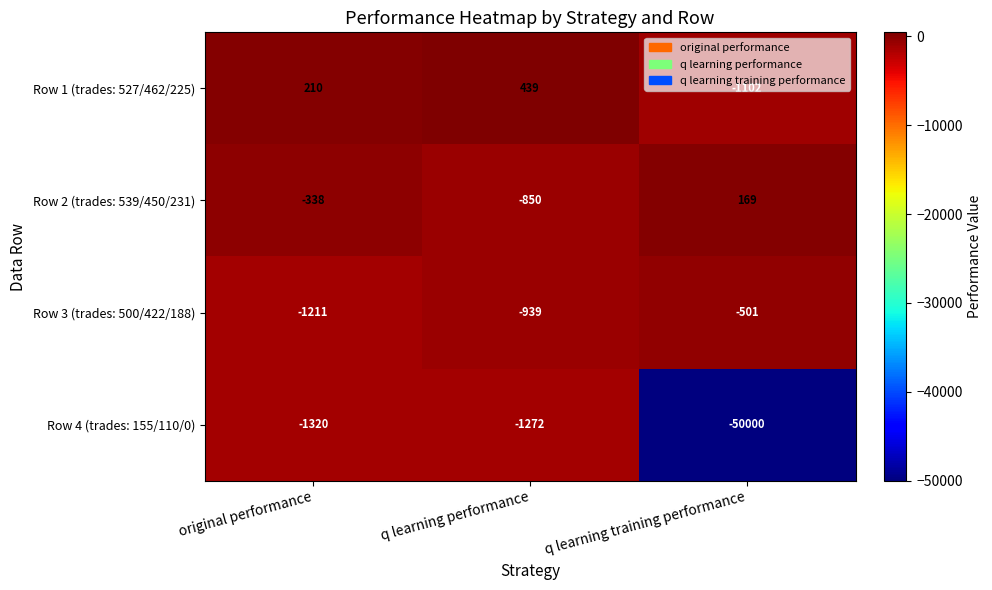

Which series has the largest total across all categories?

Row 1 (trades: 527/462/225)